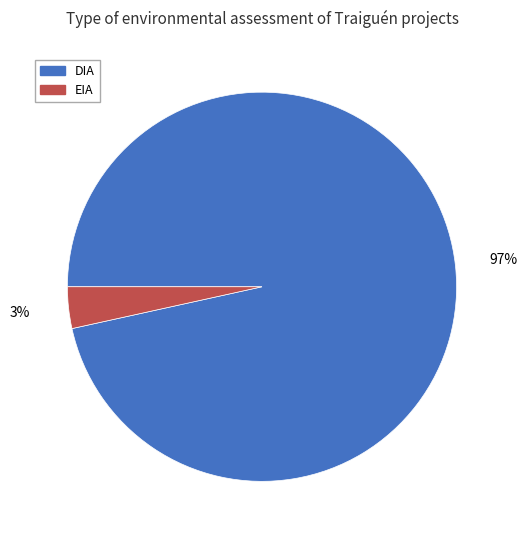

Do DIA and EIA together represent more than half of the pie?

Yes